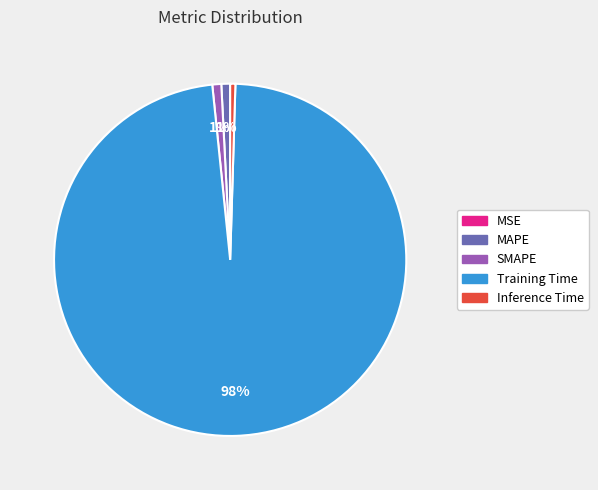

Does any single category account for the majority?

Yes